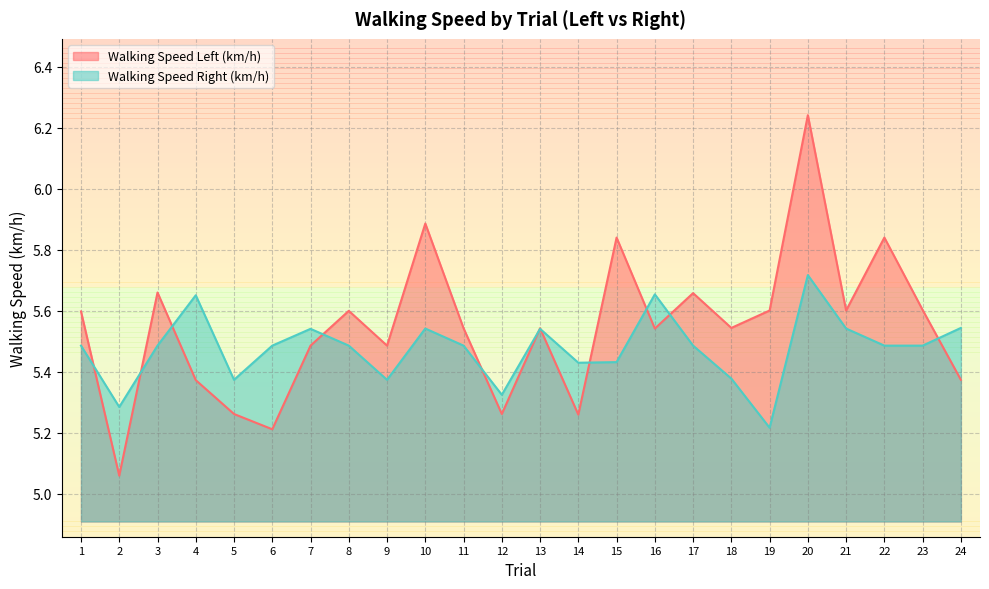

True or false: Walking Speed Right (km/h) has a value of 8.7 at 9.

False